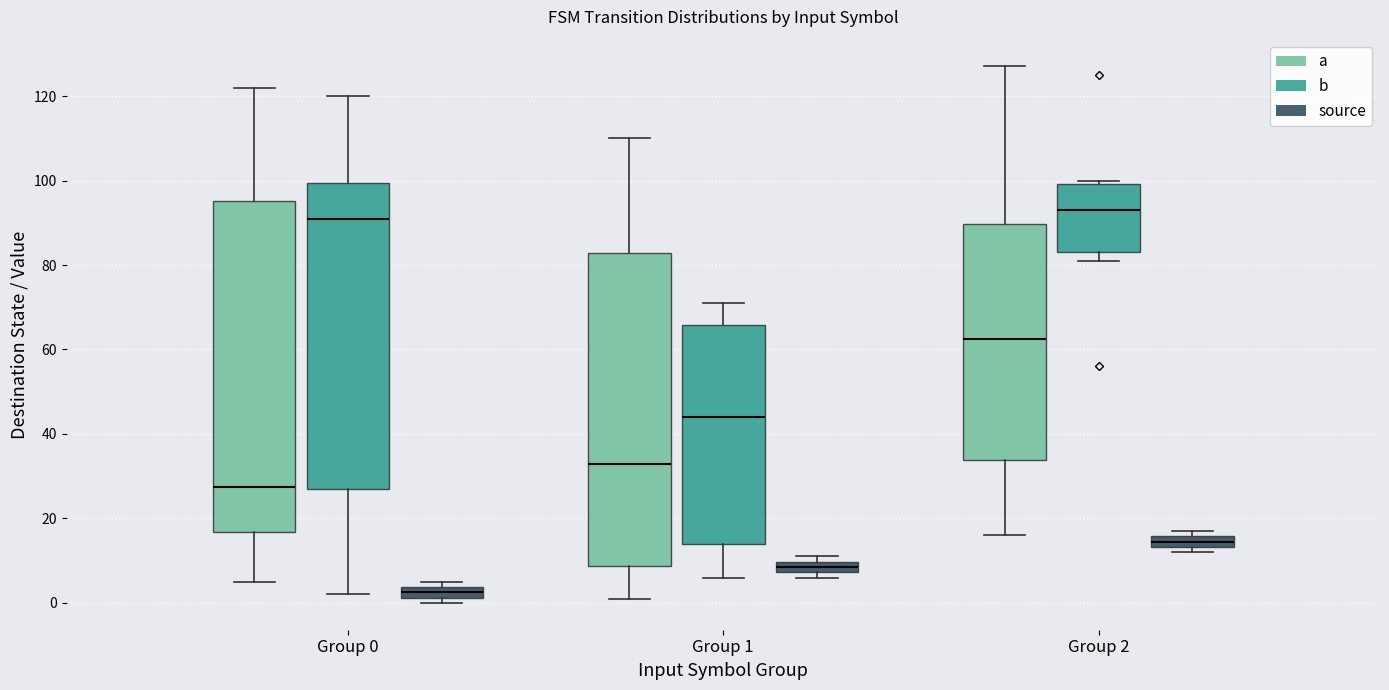

Which box has the lowest median line?

Group 0 (source)